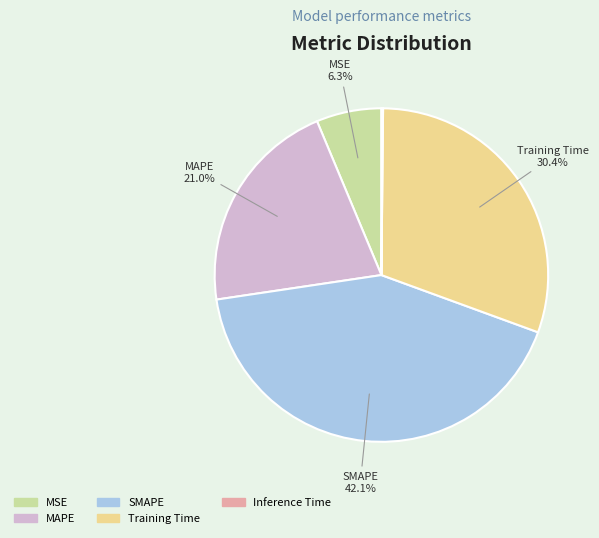

Is it true that Training Time is 25% of the pie?

False